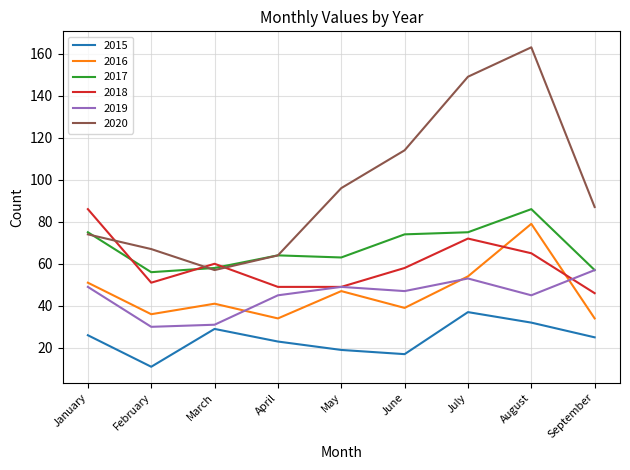

Is it true that 2015 equals 25 at June?

False